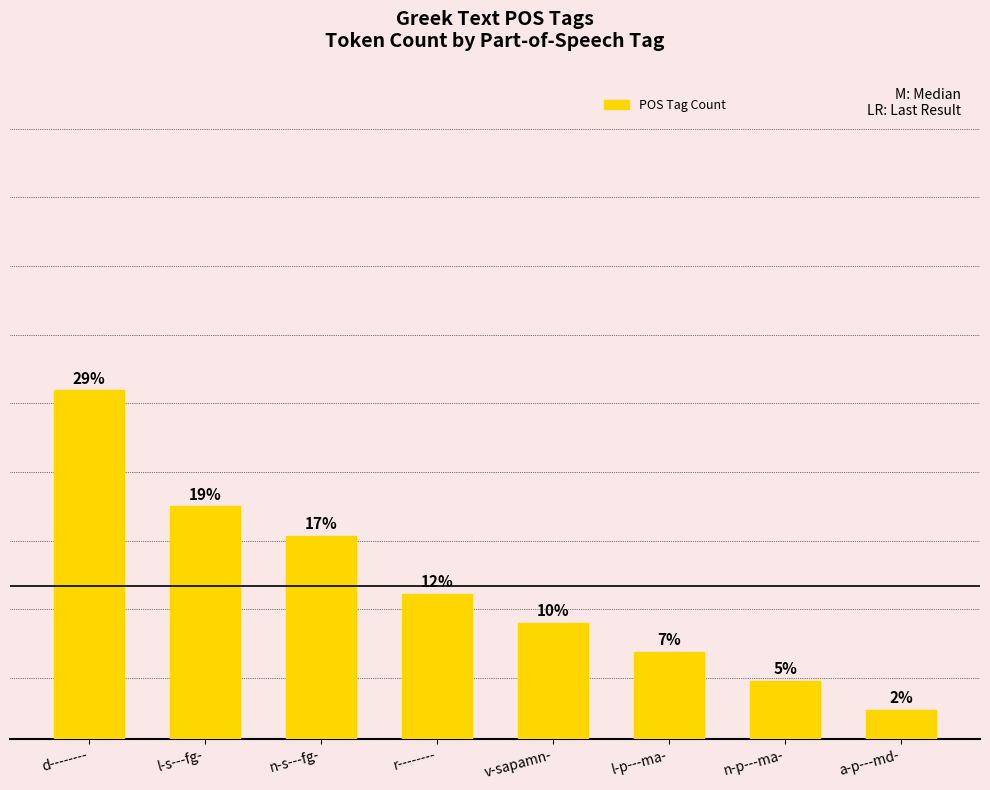

Rank the categories by value from highest to lowest.

d--------, l-s---fg-, n-s---fg-, r--------, v-sapamn-, l-p---ma-, n-p---ma-, a-p---md-